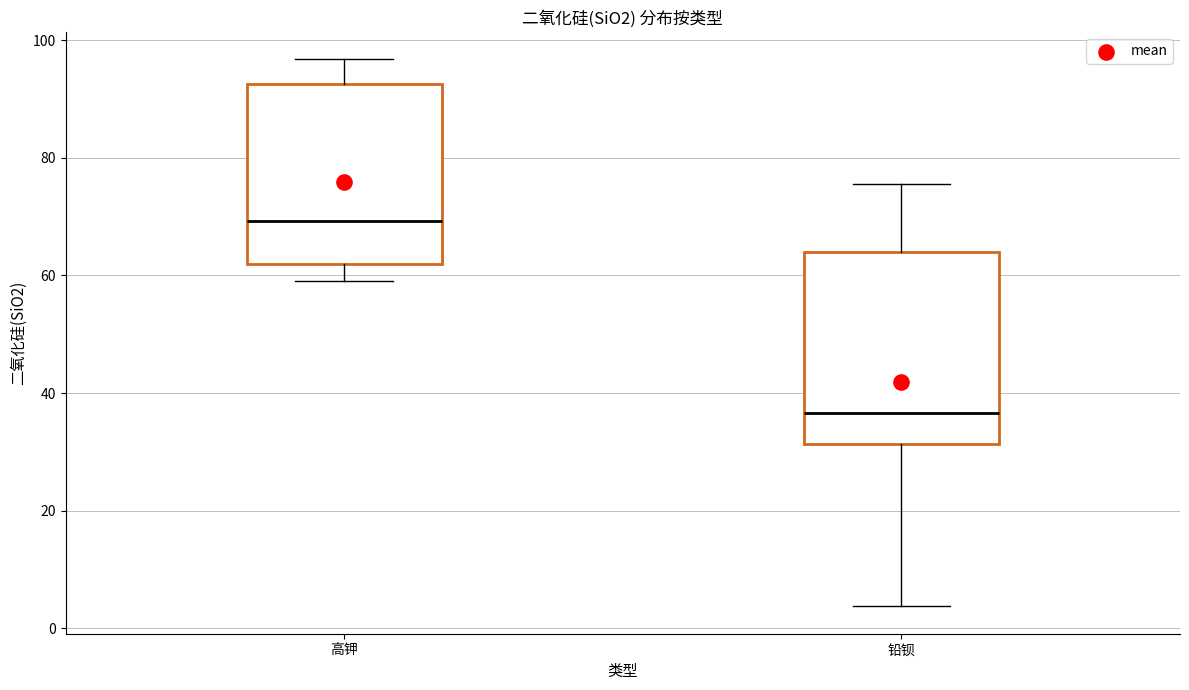

Which box has the highest median line?

高钾